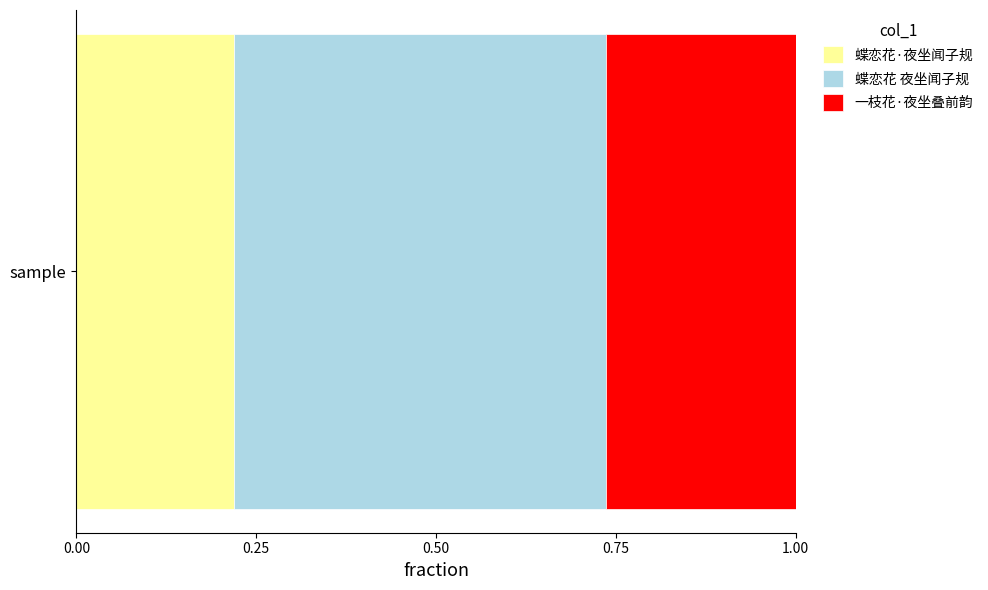

The 蝶恋花·夜坐闻子规 series shows 0.1 at sample. True or false?

False